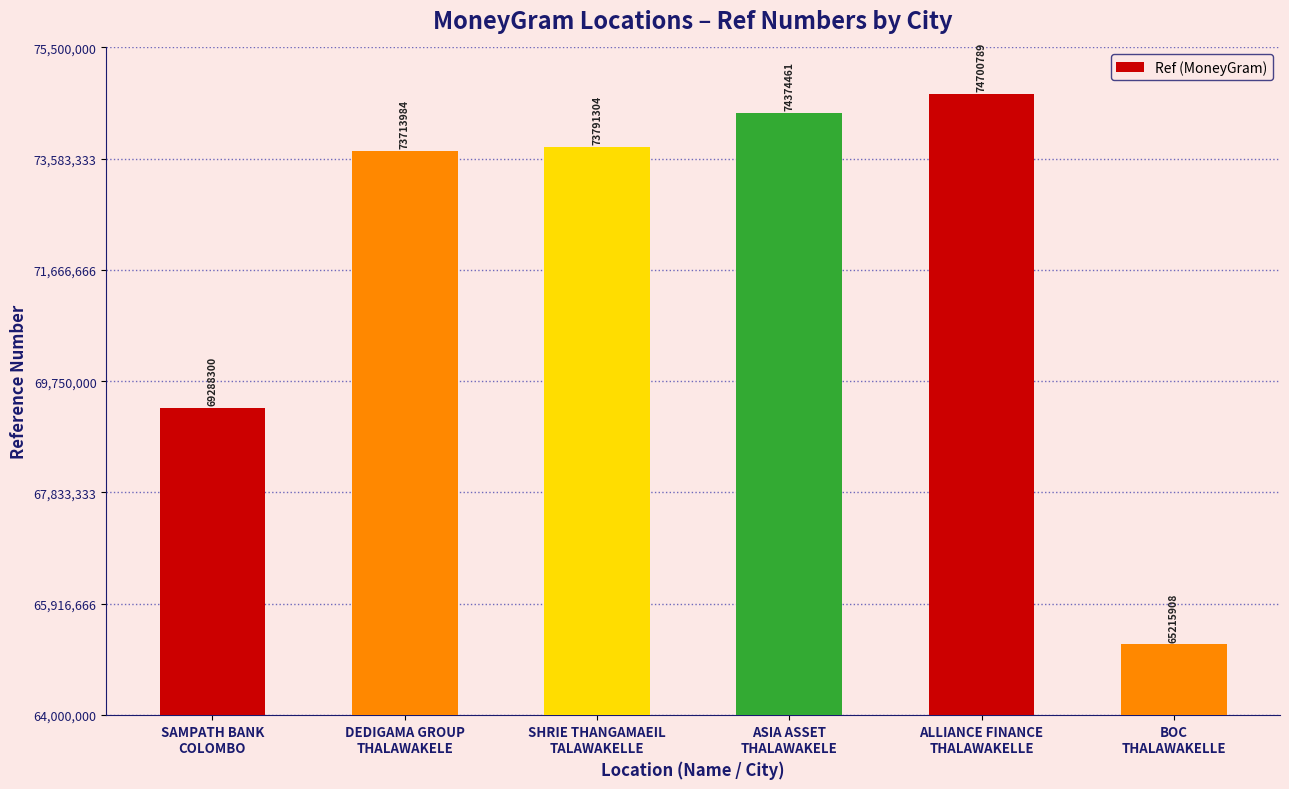

Does the chart contain any negative values?

No